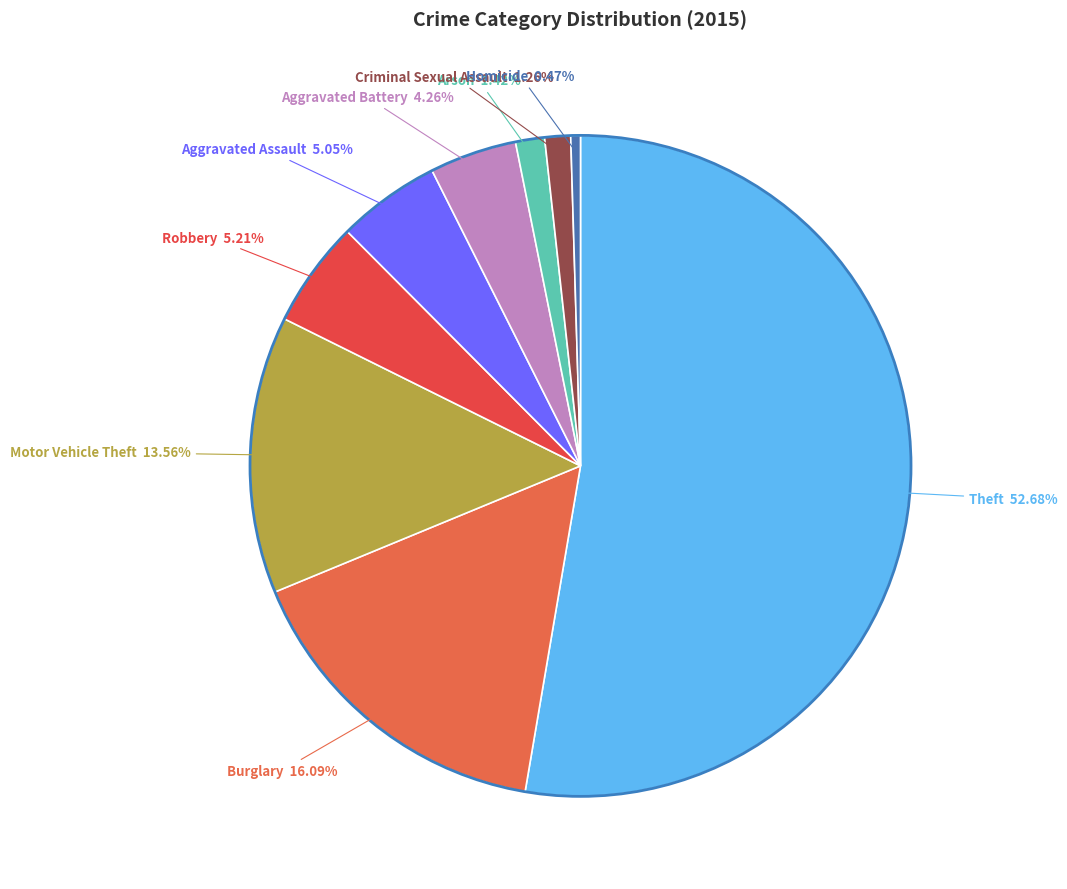

How many slices are in this pie chart?

9